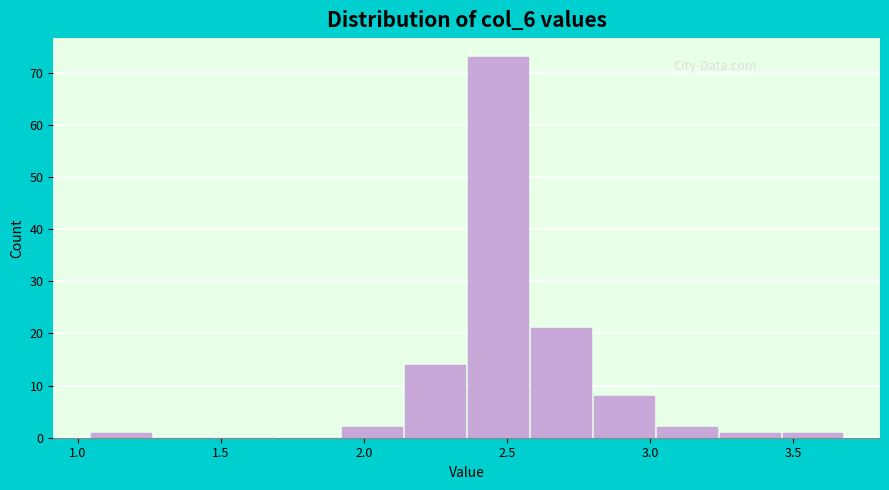

Reading left to right, transcribe this chart: for each bar, give the range it covers on the x-axis and its height. Neither the bar edges nor the heights are printed on the chart, so give them approximately, as read against the axes.

1.05 to 1.25: 1
1.25 to 1.50: 0
1.50 to 1.70: 0
1.70 to 1.90: 0
1.90 to 2.15: 2
2.15 to 2.35: 14
2.35 to 2.60: 73
2.60 to 2.80: 21
2.80 to 3.00: 8
3.00 to 3.25: 2
3.25 to 3.45: 1
3.45 to 3.70: 1